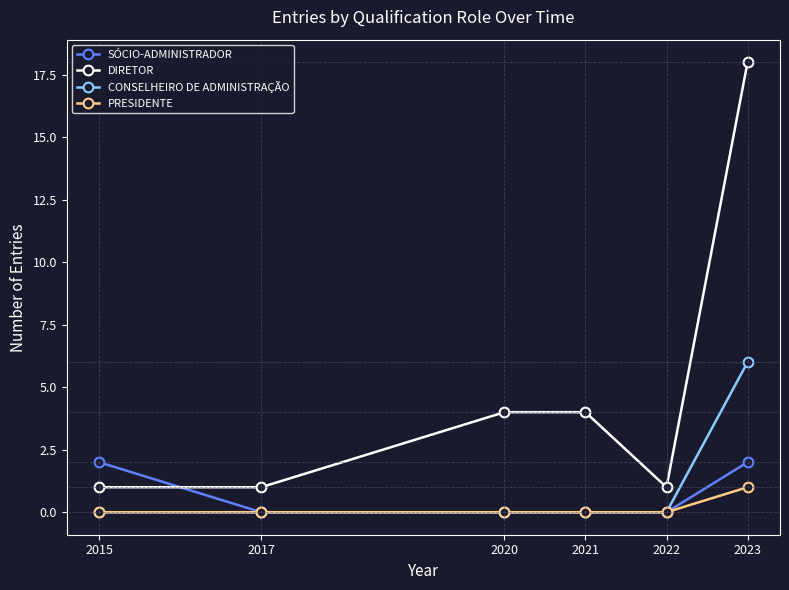

Which series has the largest total across all categories?

DIRETOR